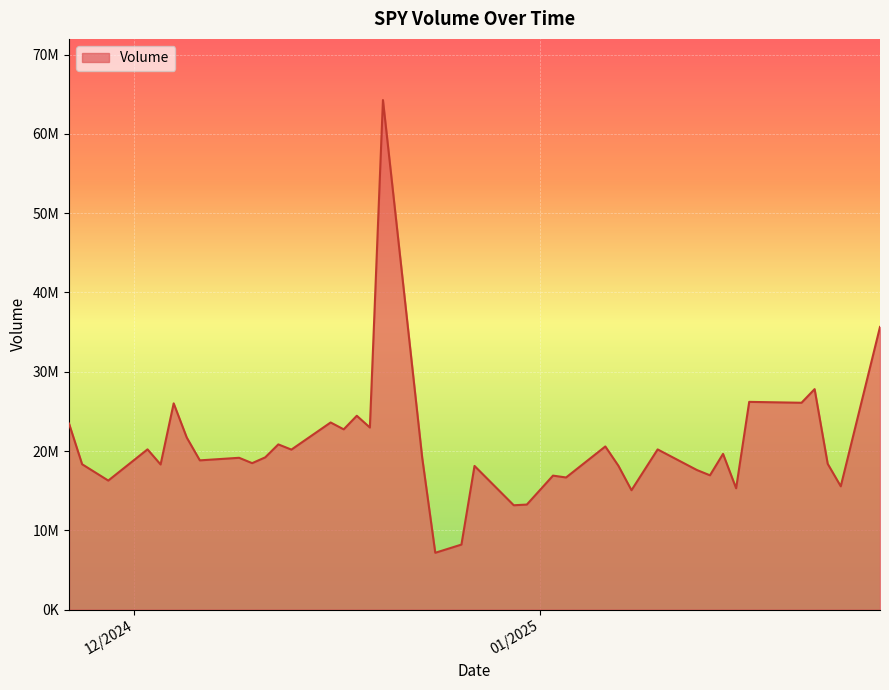

How many interior local peaks (higher than both neighbors) does the data have?

14